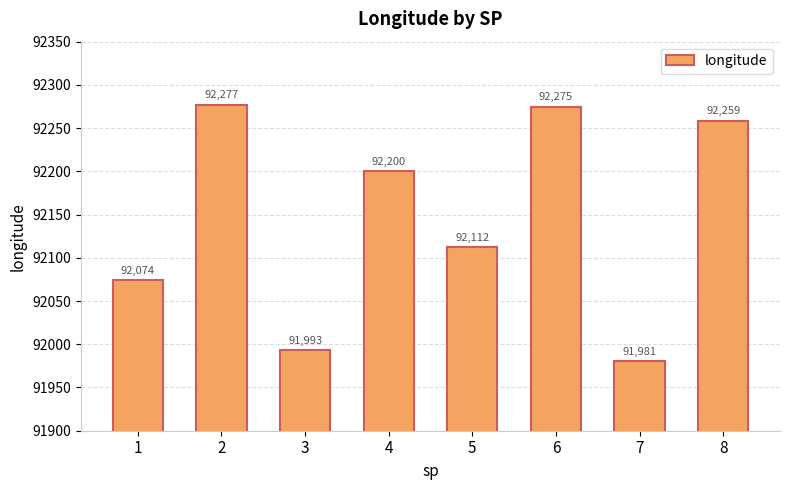

At which category does the chart reach its peak across all series?

2